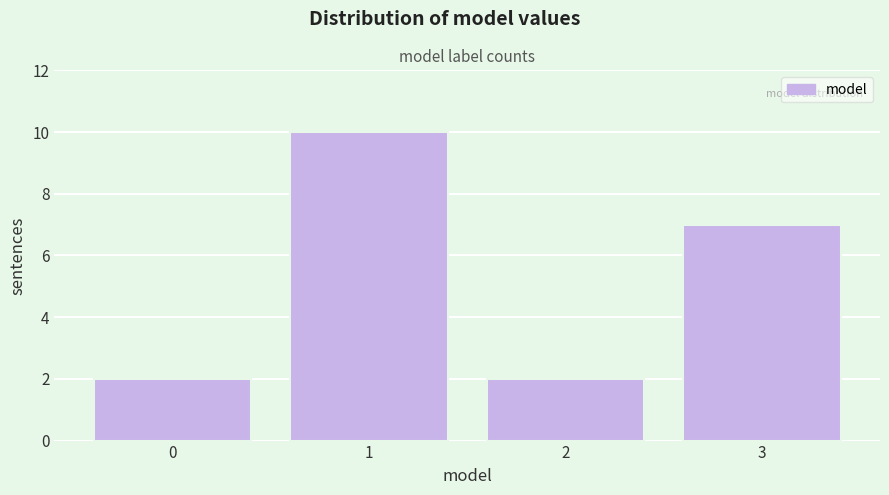

Reading left to right, what are all the values shown in this chart?

0=2	1=10	2=2	3=7